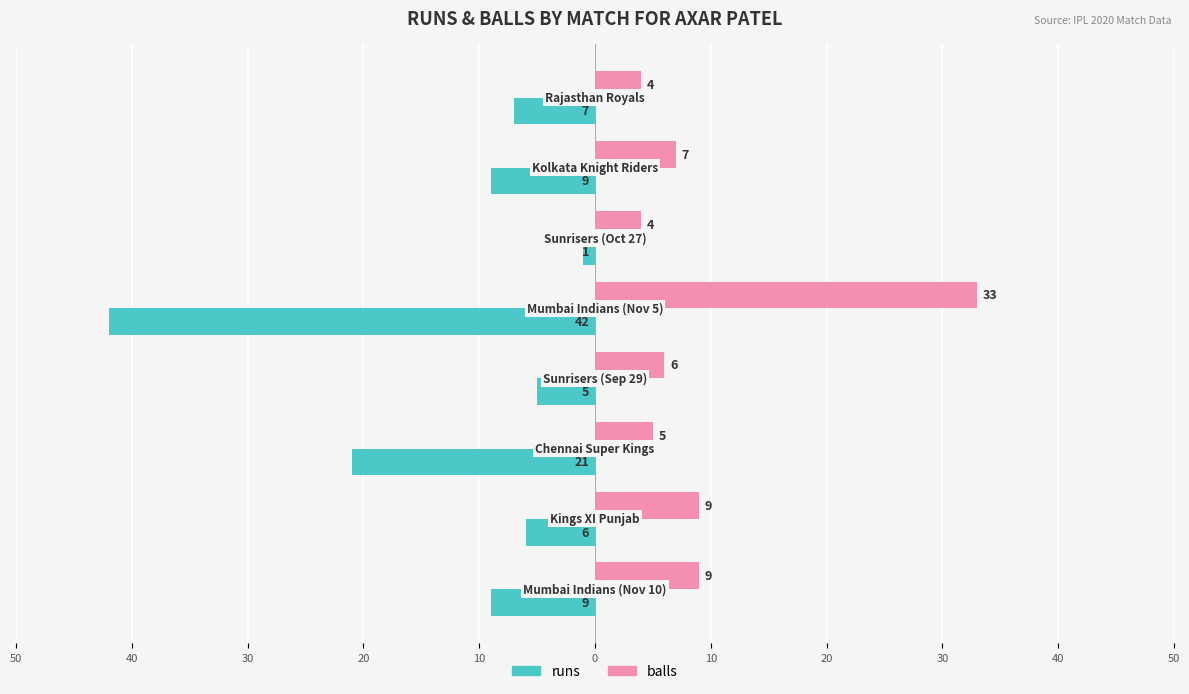

Which series has the largest range (max minus min)?

runs